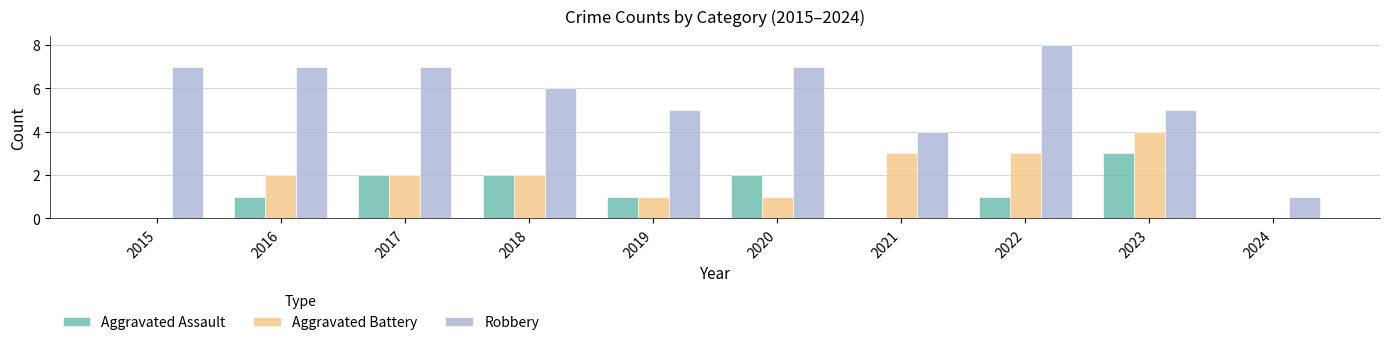

Reading left to right, extract all data points from this chart.

Aggravated Assault: 2015=0	2016=1	2017=2	2018=2	2019=1	2020=2	2021=0	2022=1	2023=3	2024=0
Aggravated Battery: 2015=0	2016=2	2017=2	2018=2	2019=1	2020=1	2021=3	2022=3	2023=4	2024=0
Robbery: 2015=7	2016=7	2017=7	2018=6	2019=5	2020=7	2021=4	2022=8	2023=5	2024=1